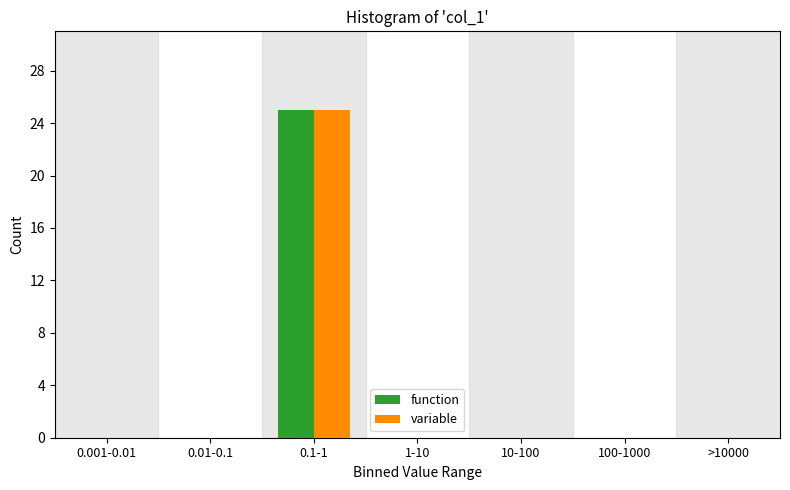

Reading left to right, transcribe all the data shown in this chart.

function: 0.001-0.01=0	0.01-0.1=0	0.1-1=25	1-10=0	10-100=0	100-1000=0	>10000=0
variable: 0.001-0.01=0	0.01-0.1=0	0.1-1=25	1-10=0	10-100=0	100-1000=0	>10000=0